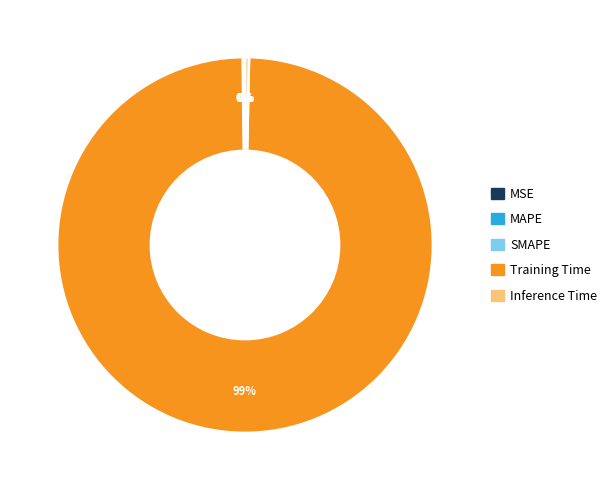

Does Training Time represent more than half of the total?

Yes